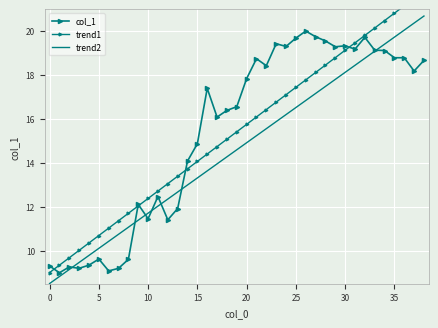

Reading right to left, transcribe all the data shown in this chart.

col_1: 18.7	18.2	18.8	18.8	19.1	19.1	19.7	19.2	19.3	19.3	19.6	19.7	20.0	19.7	19.3	19.4	18.4	18.7	17.8	16.6	16.4	16.1	17.4	14.9	14.1	11.9	11.4	12.5	11.5	12.1	9.6	9.2	9.1	9.6	9.3	9.2	9.3	9.0	9.3
trend1: 21.8	21.5	21.2	20.8	20.5	20.1	19.8	19.5	19.1	18.8	18.5	18.1	17.8	17.4	17.1	16.8	16.4	16.1	15.8	15.4	15.1	14.7	14.4	14.1	13.7	13.4	13.1	12.7	12.4	12.0	11.7	11.4	11.0	10.7	10.4	10.0	9.7	9.3	9.0
trend2: 20.7	20.4	20.0	19.7	19.4	19.1	18.8	18.4	18.1	17.8	17.5	17.2	16.8	16.5	16.2	15.9	15.6	15.2	14.9	14.6	14.3	14.0	13.6	13.3	13.0	12.7	12.4	12.0	11.7	11.4	11.1	10.8	10.4	10.1	9.8	9.5	9.1	8.8	8.5